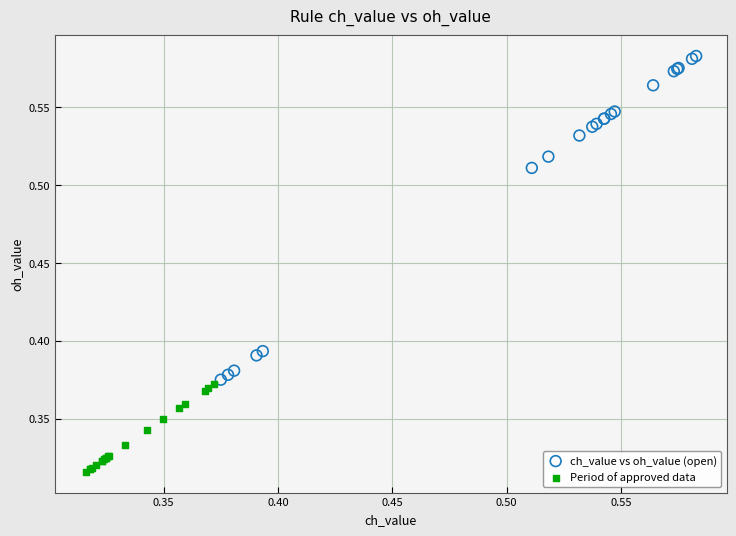

Which series has the widest spread of Y values?

ch_value vs oh_value (open)